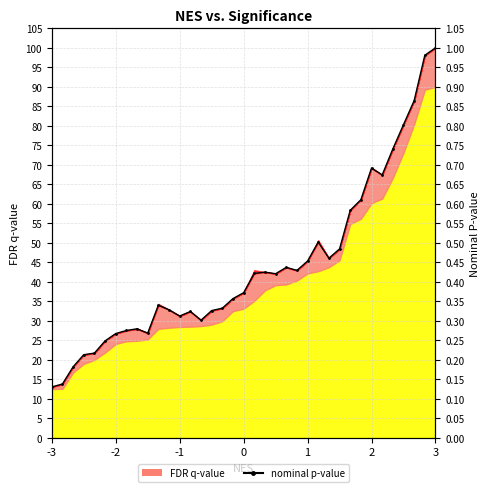

Approximately how many times larger is the value at 27 compared to 25?

1.0